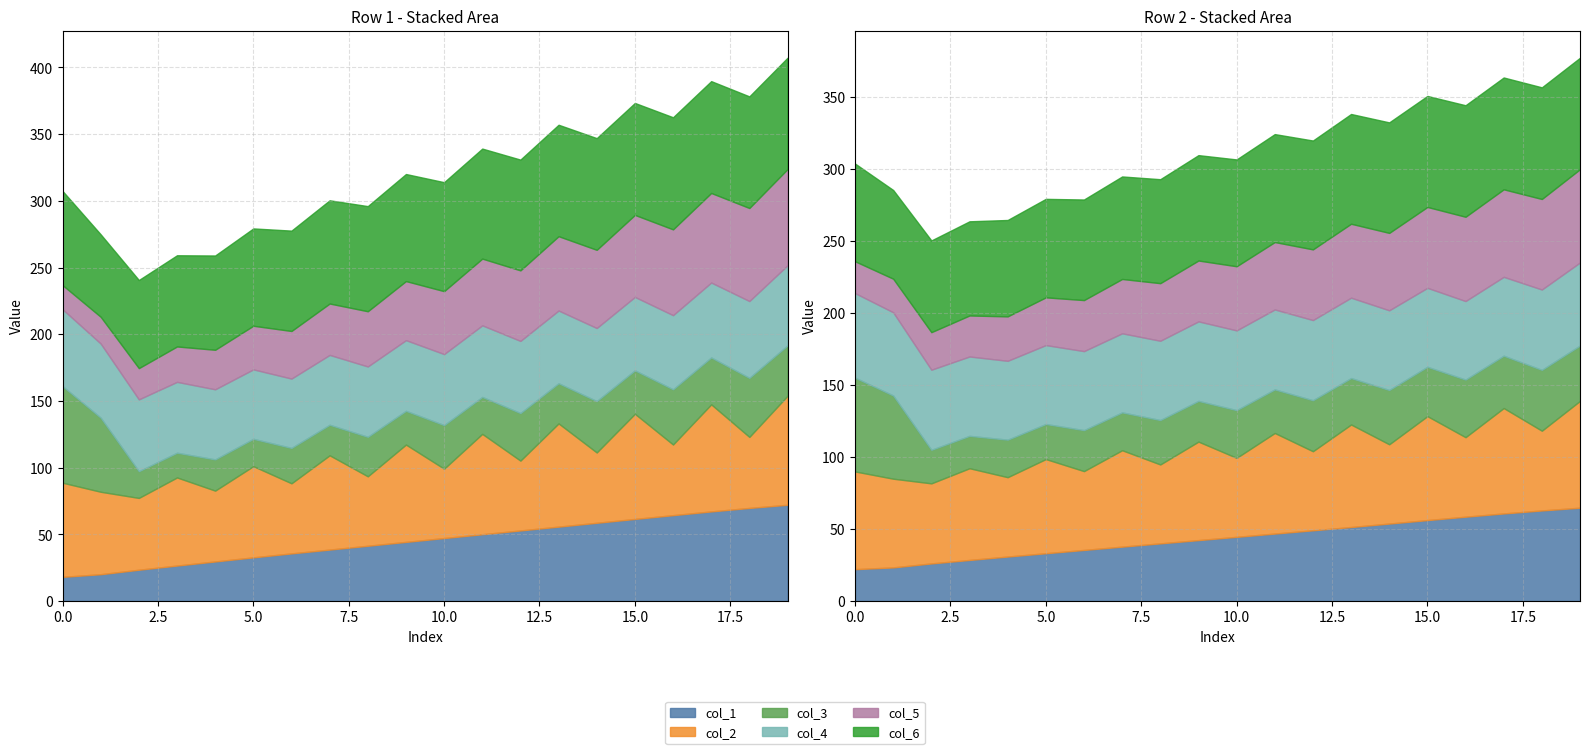

Read the col_2 value at 0.

70.6